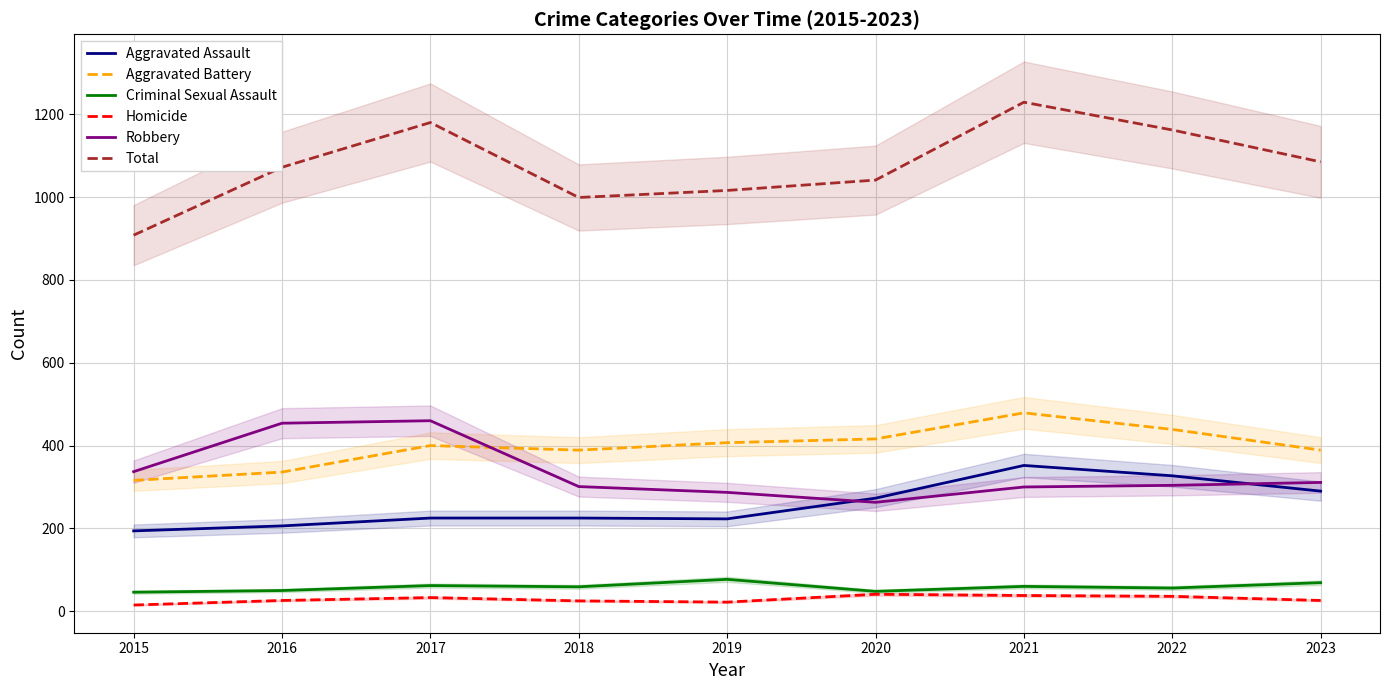

True or false: Criminal Sexual Assault and Robbery cross at least once.

False